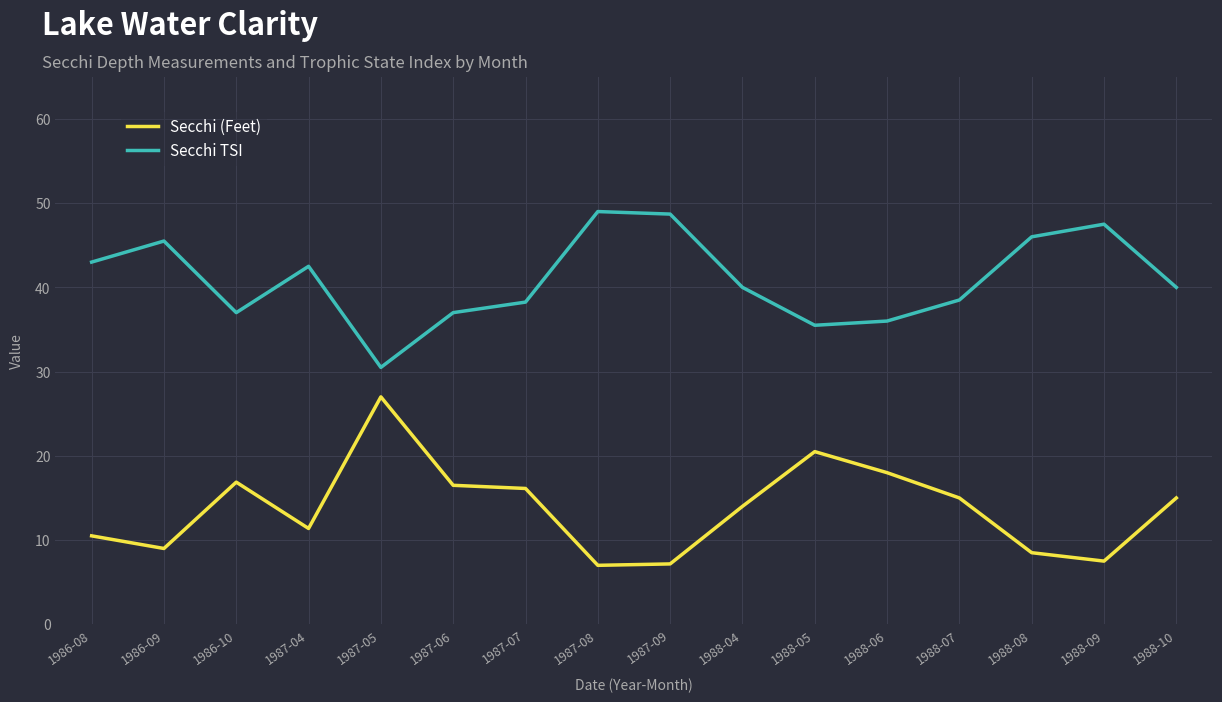

How many interior local peaks does the Secchi TSI series have?

4